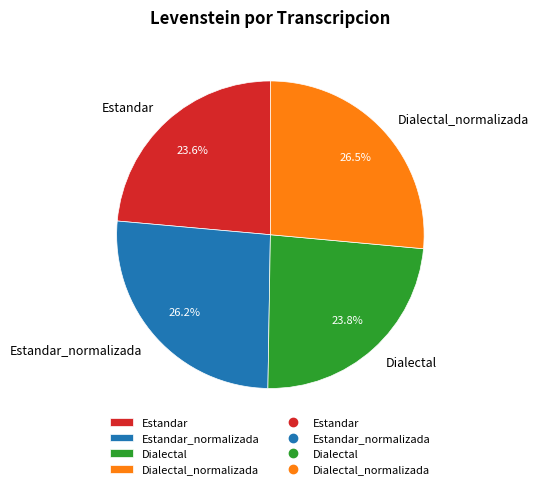

To the nearest percent, what portion does Dialectal represent?

24%